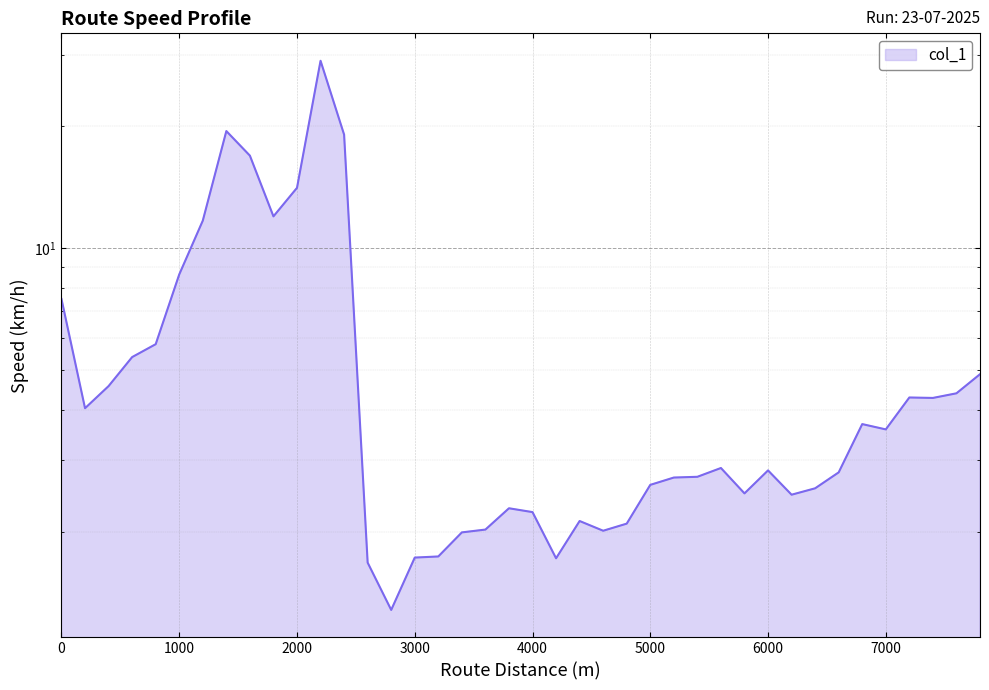

Which label corresponds to the smallest value in the chart?

2800